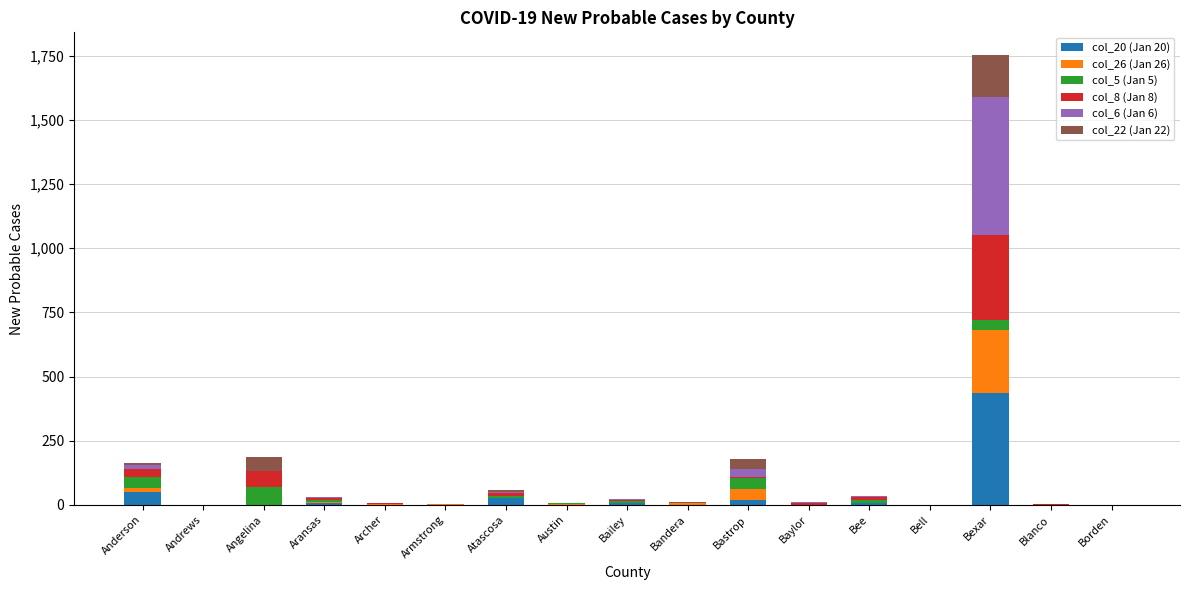

What is the total value across all series at Angelina?

185